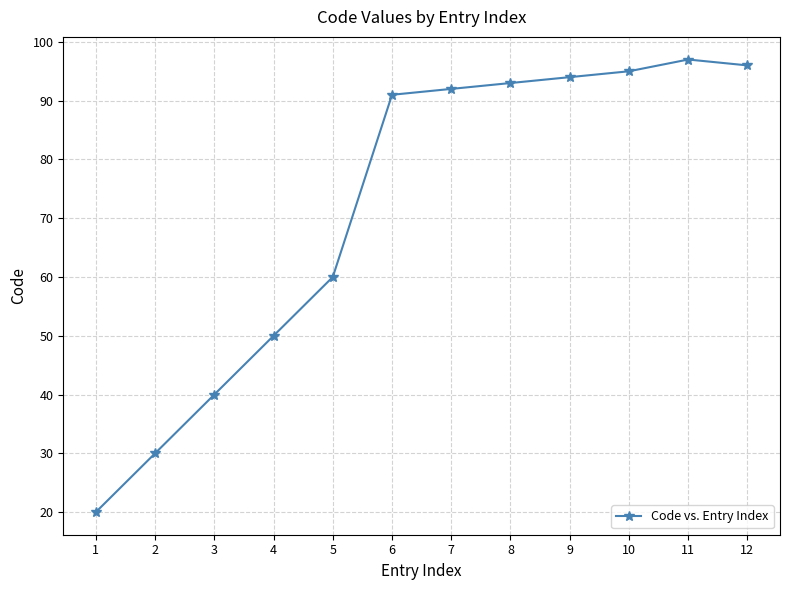

The value at 10 is 95. True or false?

True